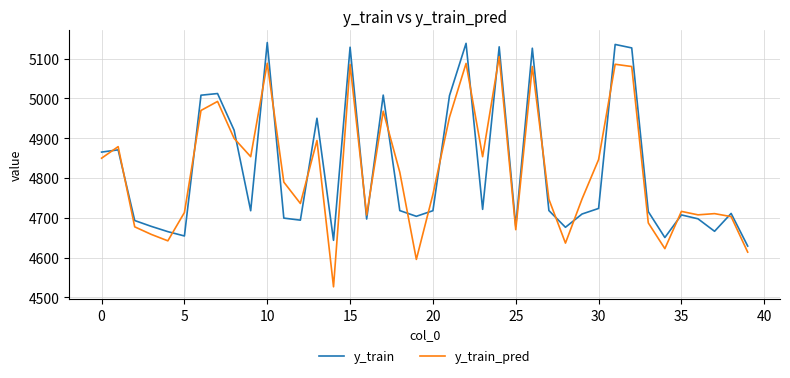

Which series has the widest spread of values?

y_train_pred